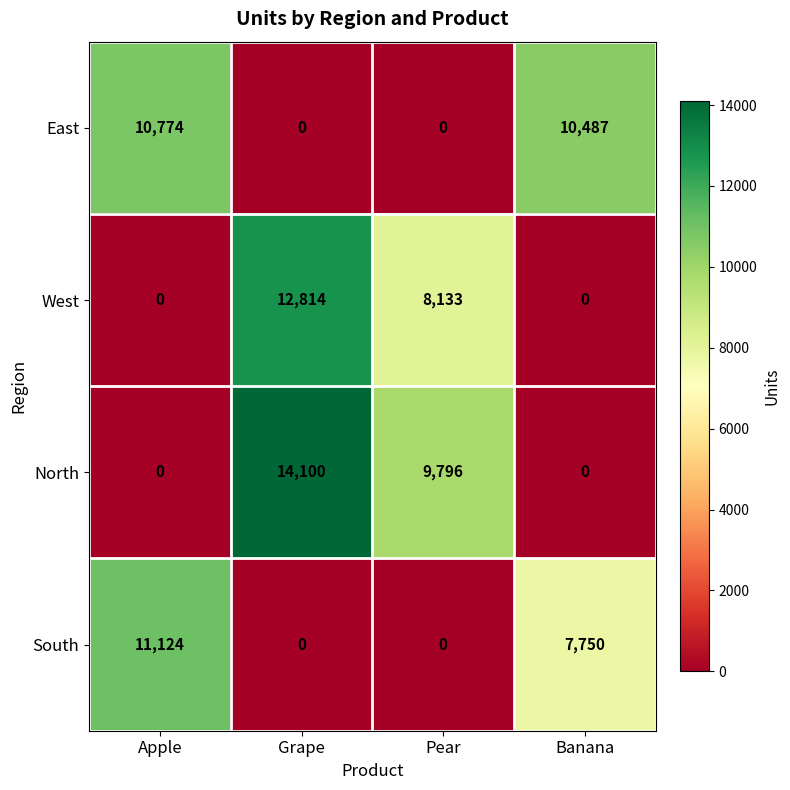

What is the total value across all series at Banana?

18237